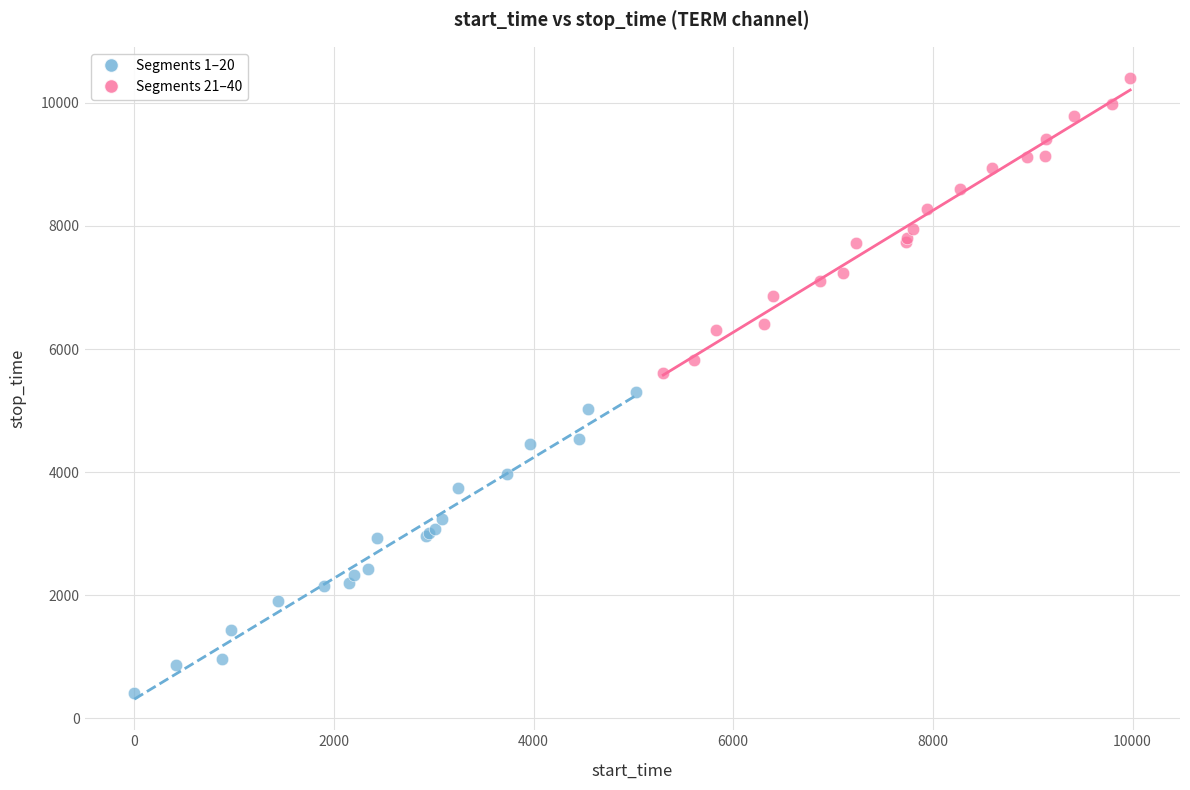

Which series reaches the minimum Y coordinate?

Segments 1–20